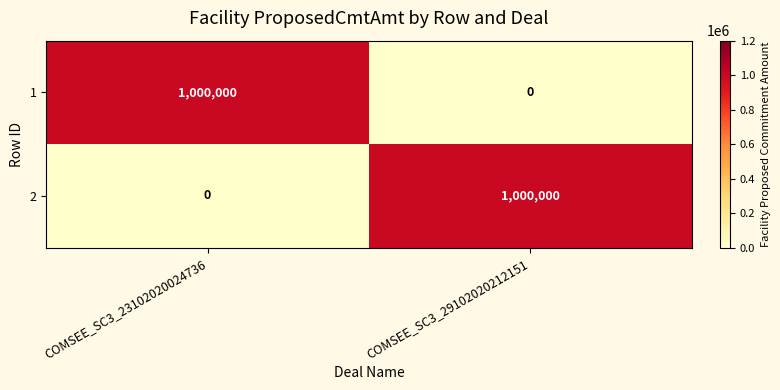

What is the difference between the maximum and minimum values in the 2 series?

1000000